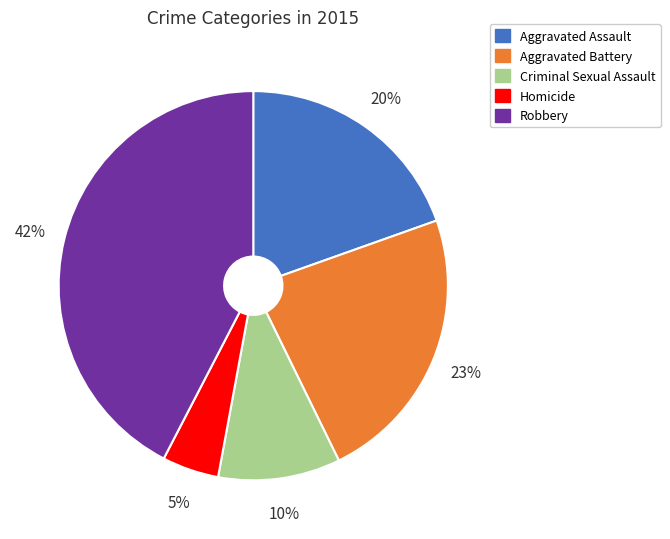

Combined, do Aggravated Battery and Aggravated Assault account for over 50%?

No